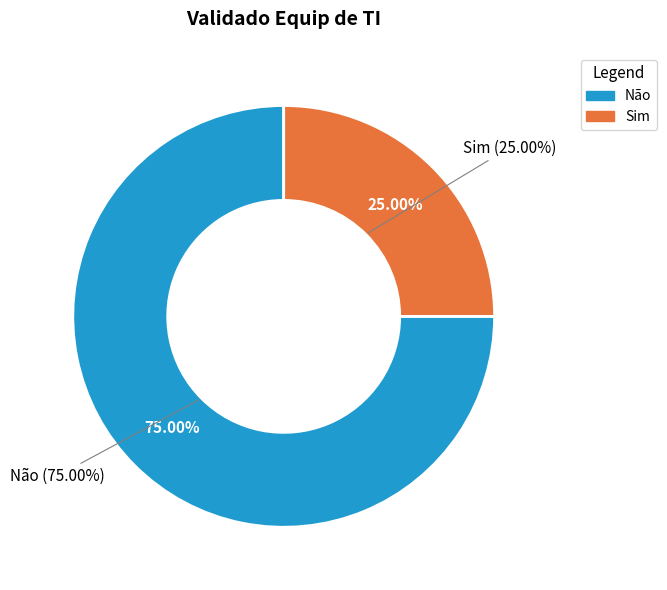

Does any single category account for the majority?

Yes